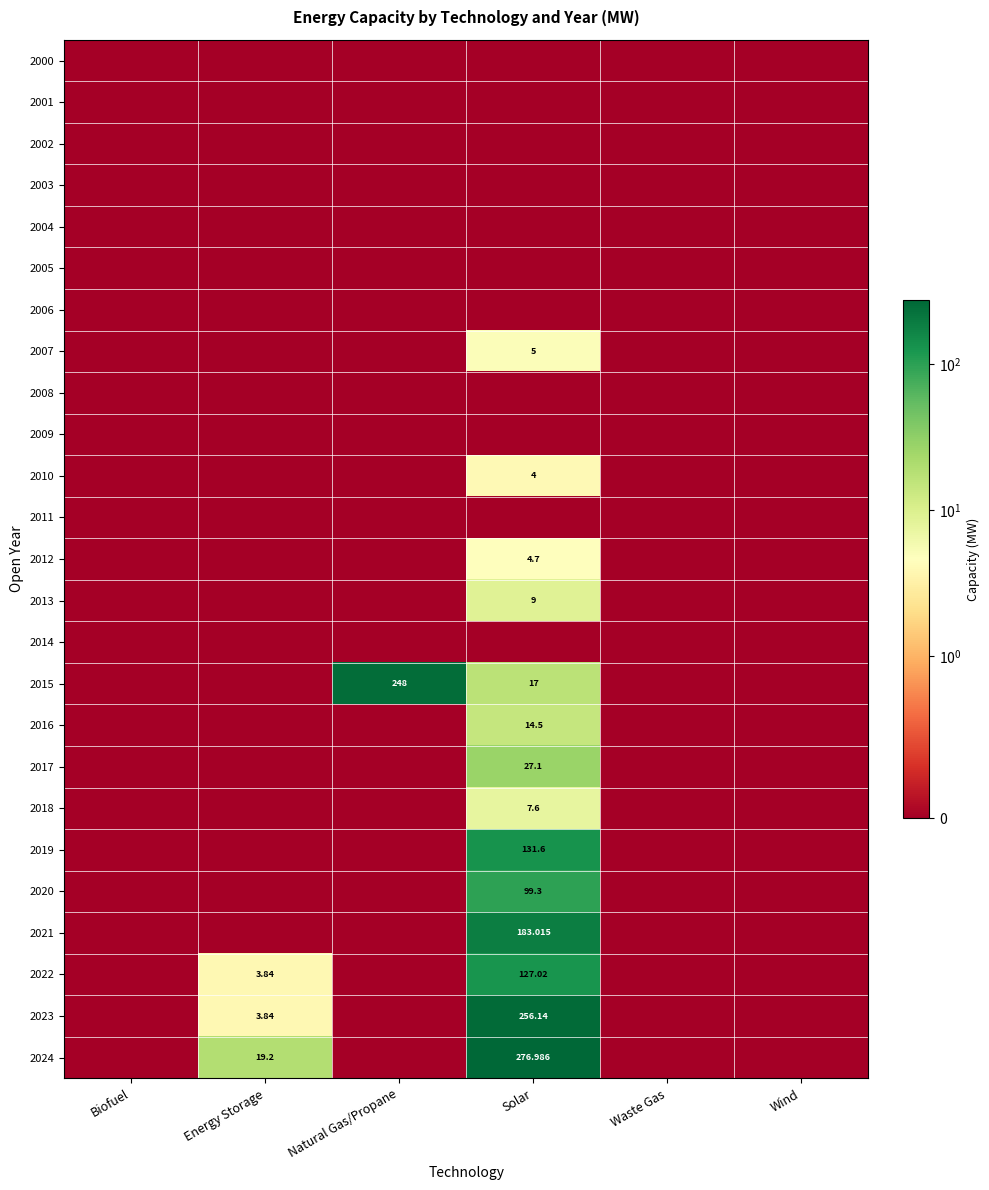

Is it true that 2022 equals 127.0 at Solar?

True